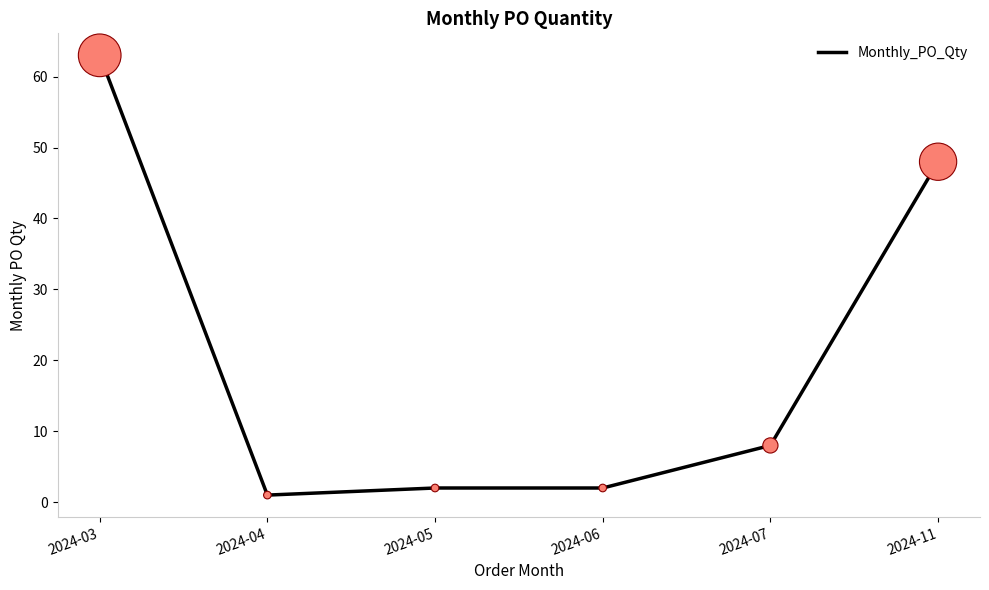

Approximately how many times larger is the value at 2024-07 compared to 2024-03?

0.1